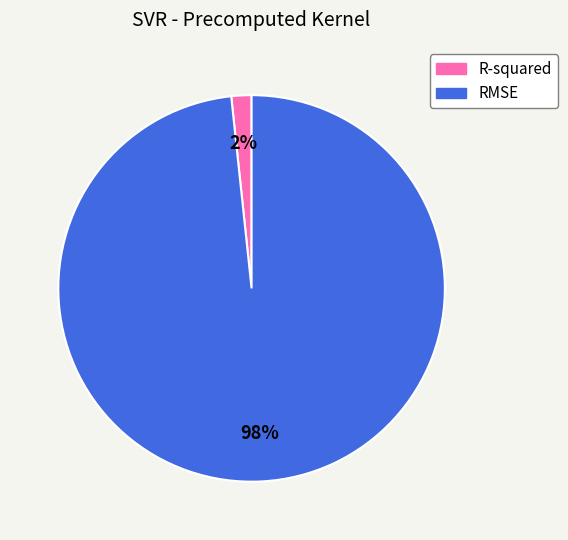

What percentage is the R-squared slice, to the nearest percent?

2%